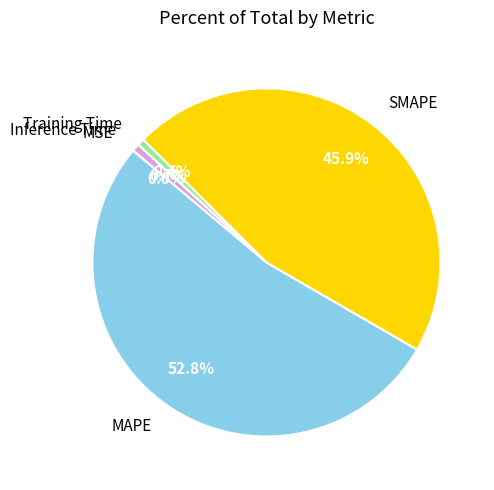

Combined, what portion of the pie is Training Time and Inference Time?

1.4%